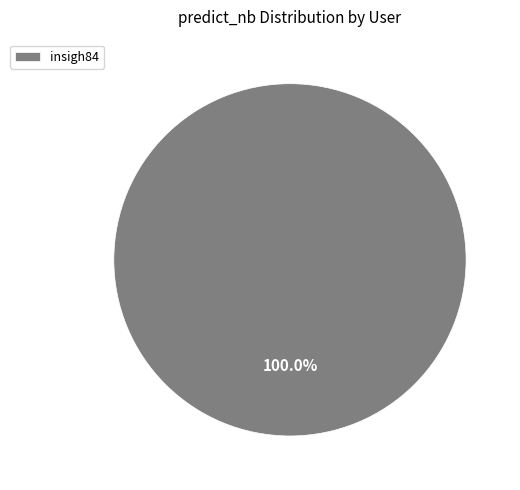

Is there any slice that represents more than half of the pie?

Yes